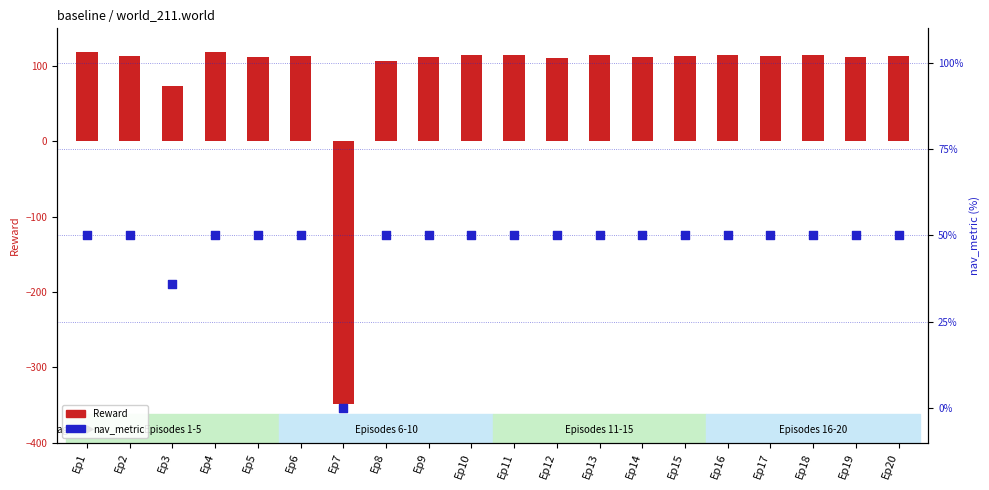

At how many categories does at least one series exceed -62?

20